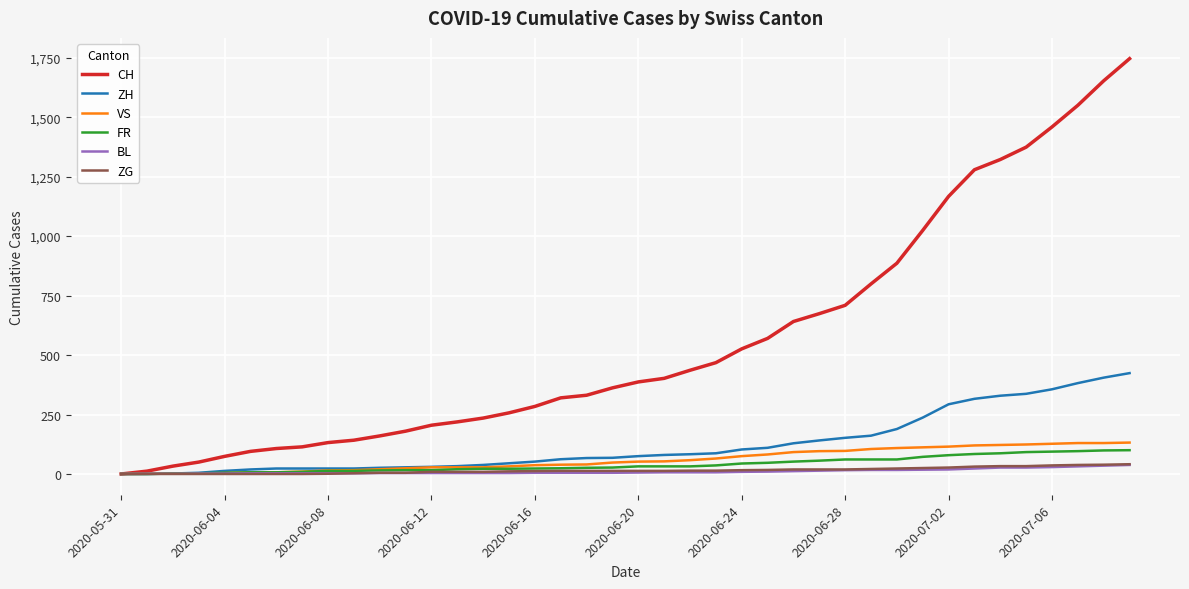

What is the maximum value for ZH?

424